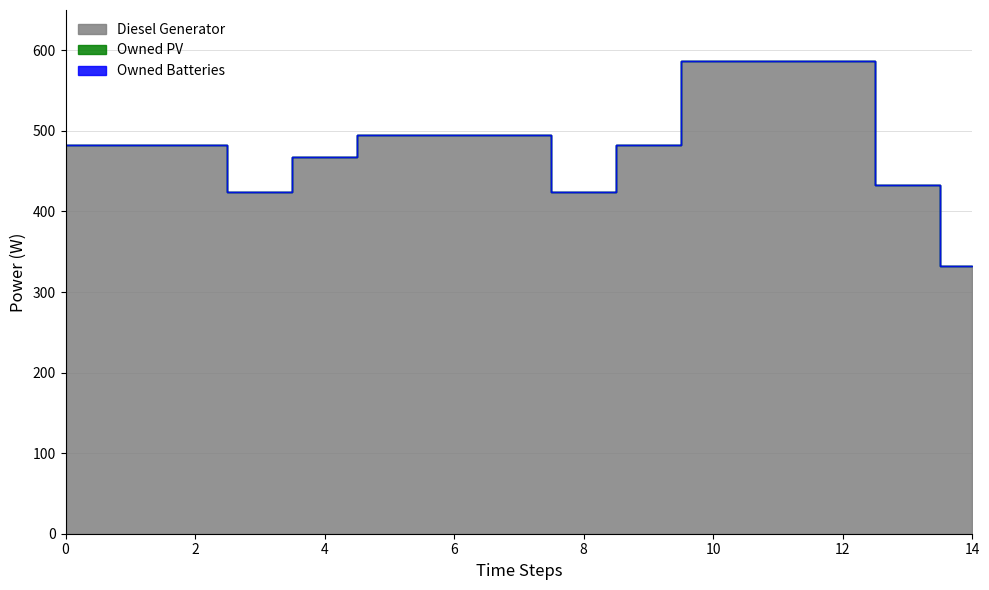

True or false: Diesel Generator and Owned Batteries intersect in this chart.

False